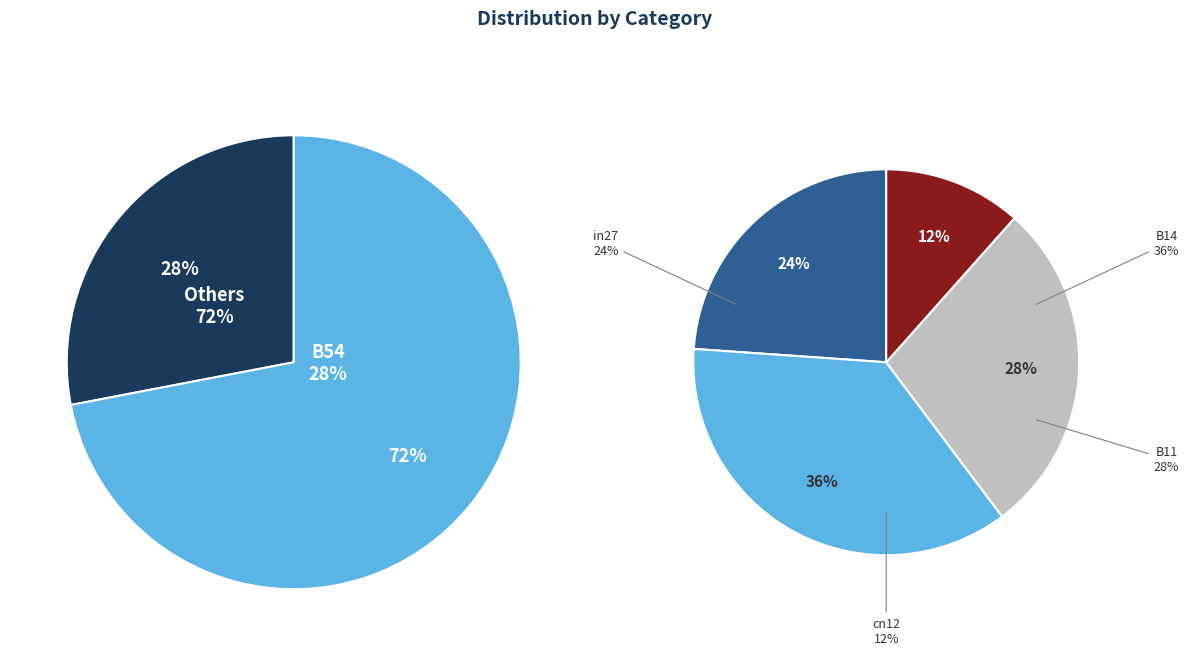

Combined, do B11 and cn12 account for over 50%?

No